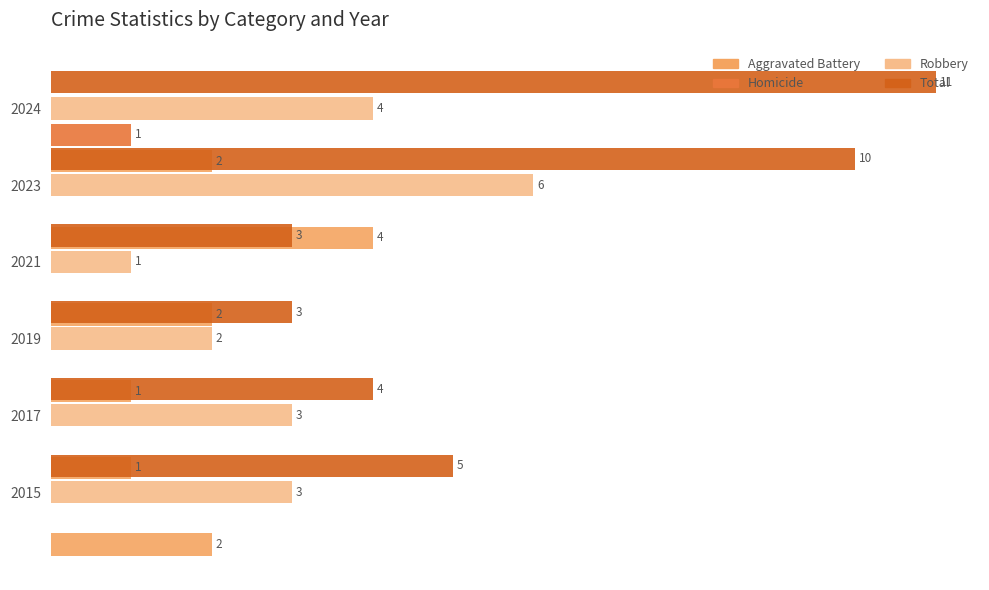

What is the minimum value for Aggravated Battery?

1